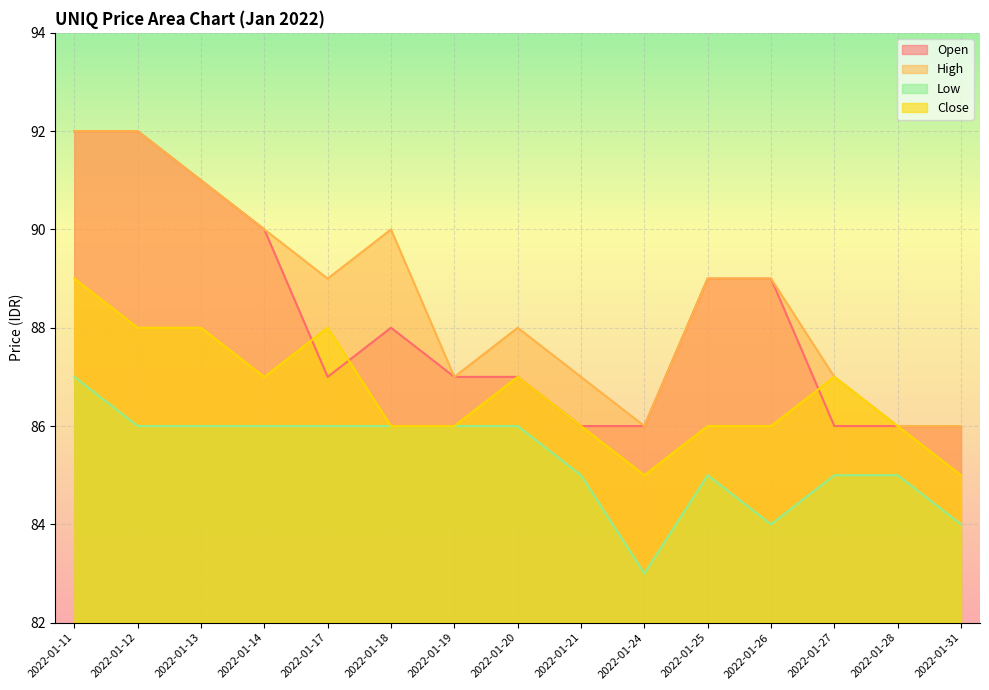

What are all the series names shown in the legend?

Open, High, Low, Close